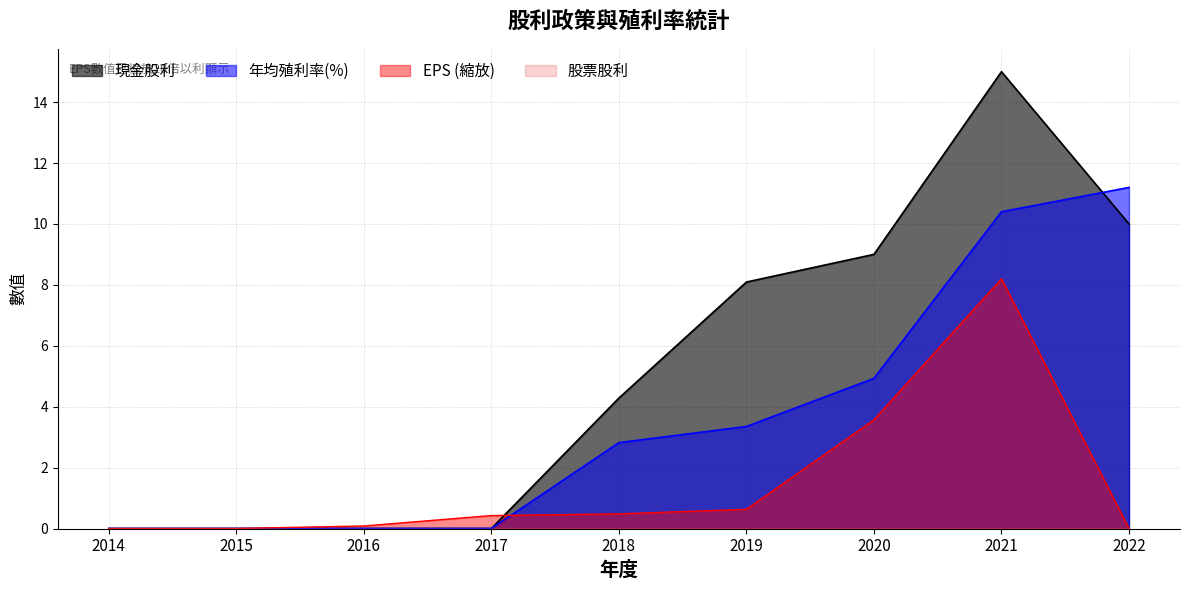

Which series changed the most between 2021 and 2022?

EPS (縮放)